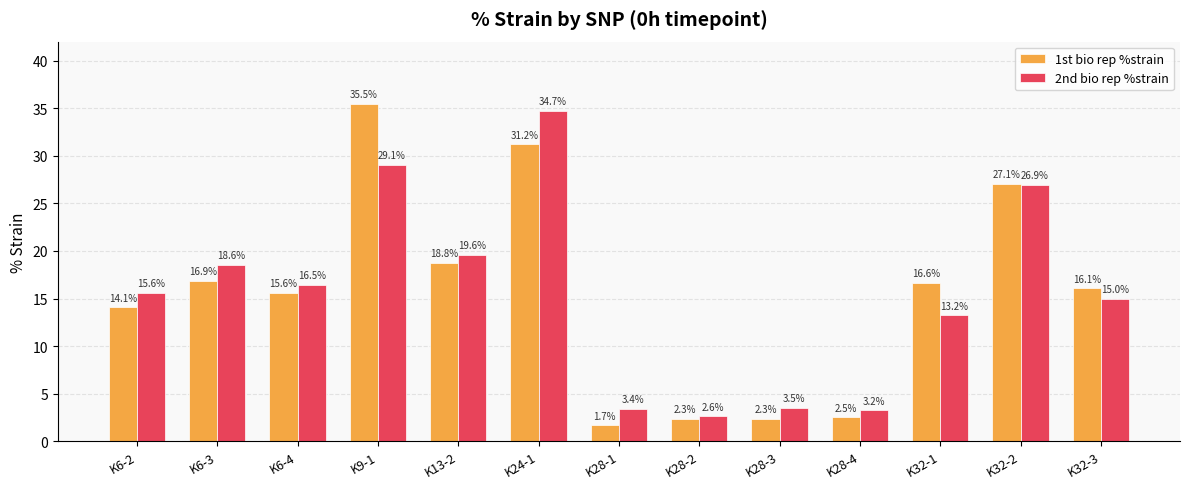

Is the value of 1st bio rep %strain at K28-4 greater than the value of 2nd bio rep %strain at K32-3?

No